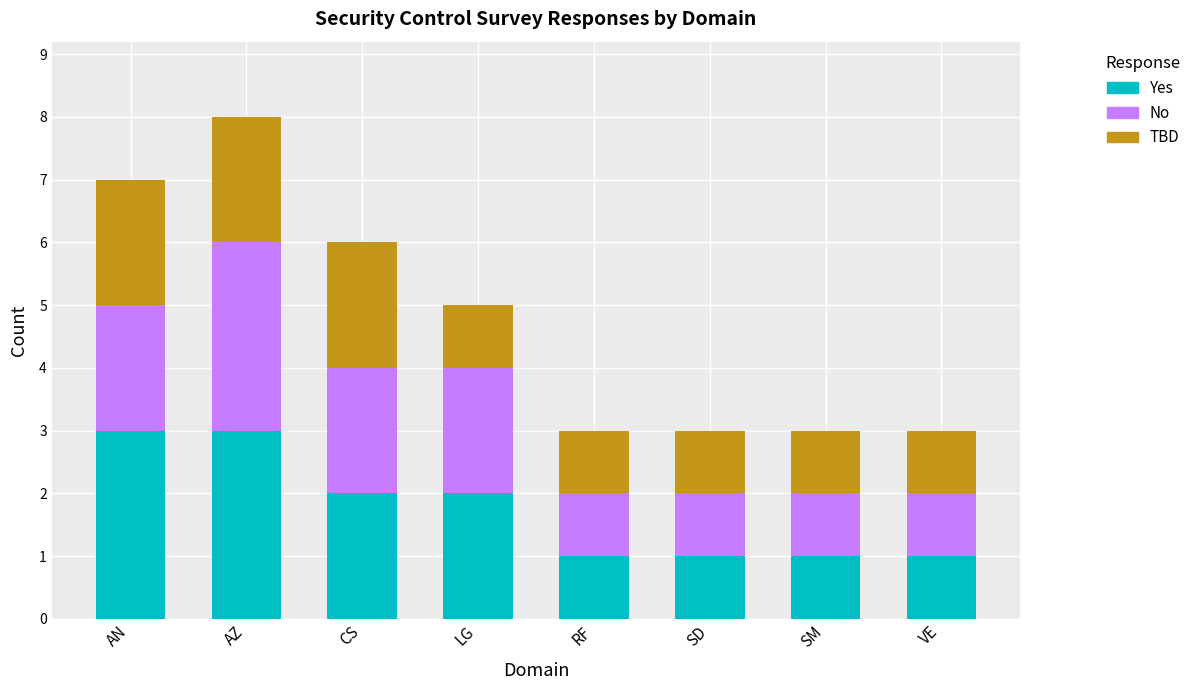

What is the total value across all series at SM?

3